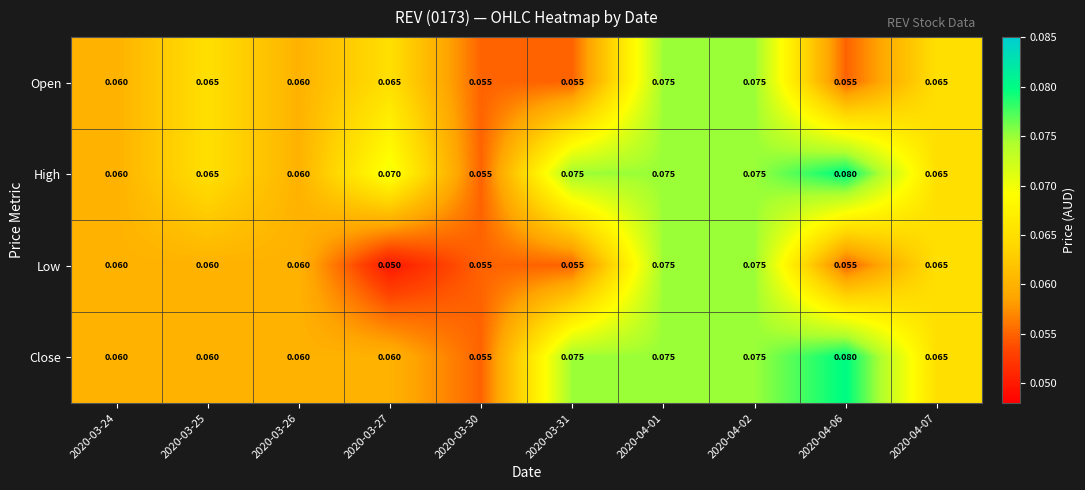

Rank the series at 2020-03-27 from highest to lowest value.

High, Open, Close, Low